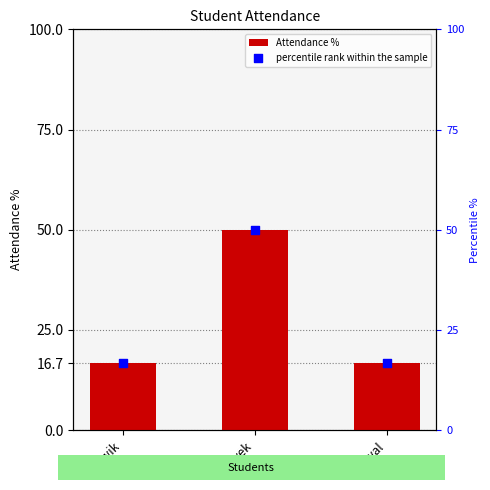

Which series has the largest total across all categories?

Attendance %